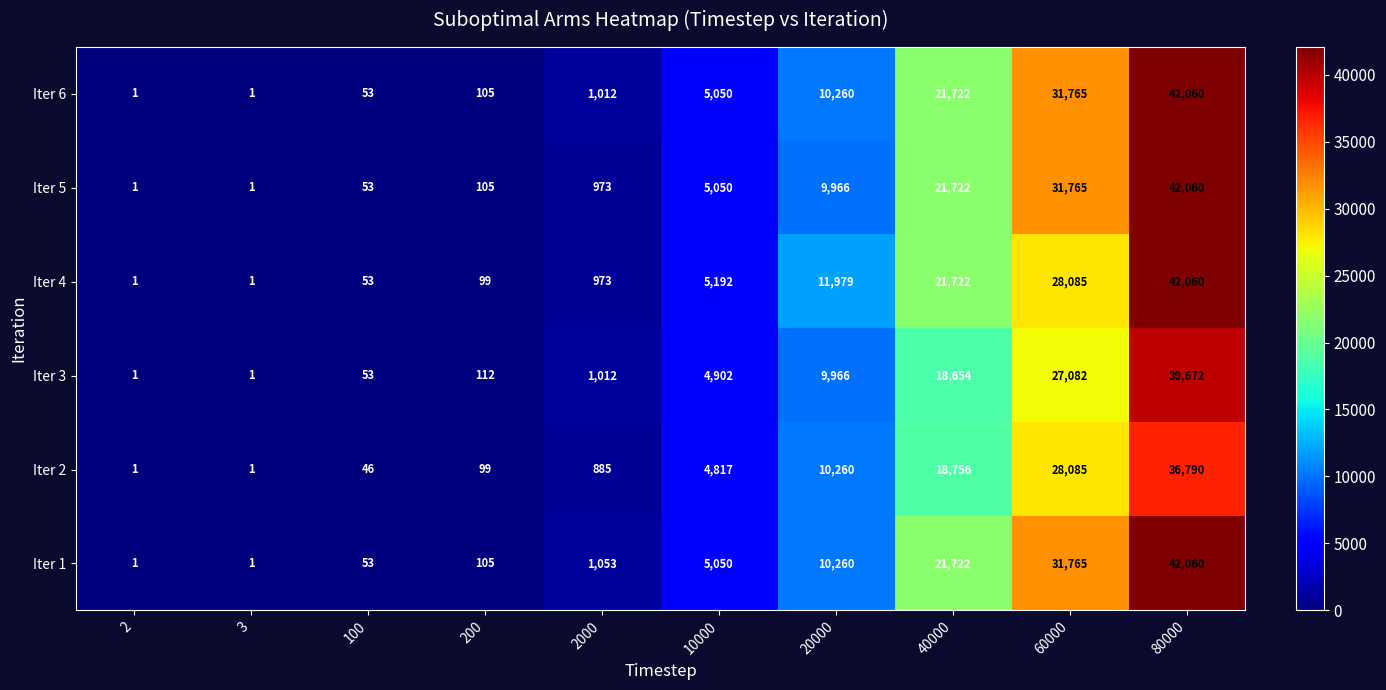

What is the greatest value displayed?

42060